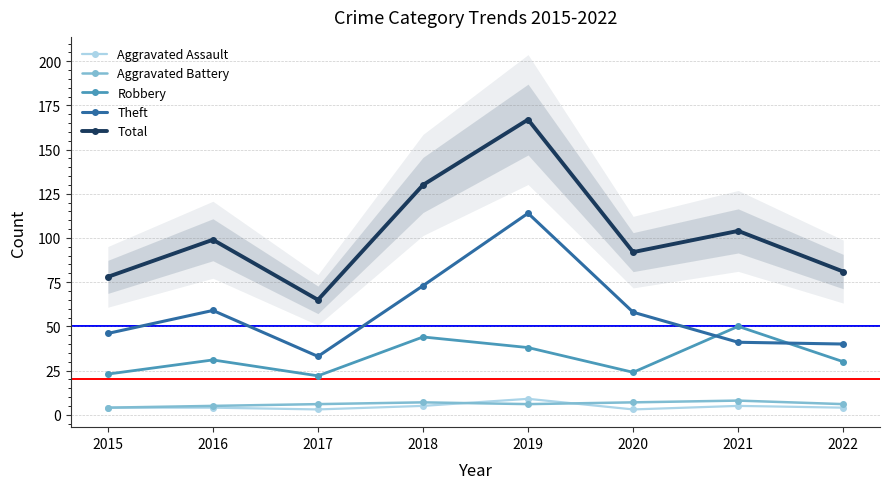

What is the total value across all series at 2020?

184